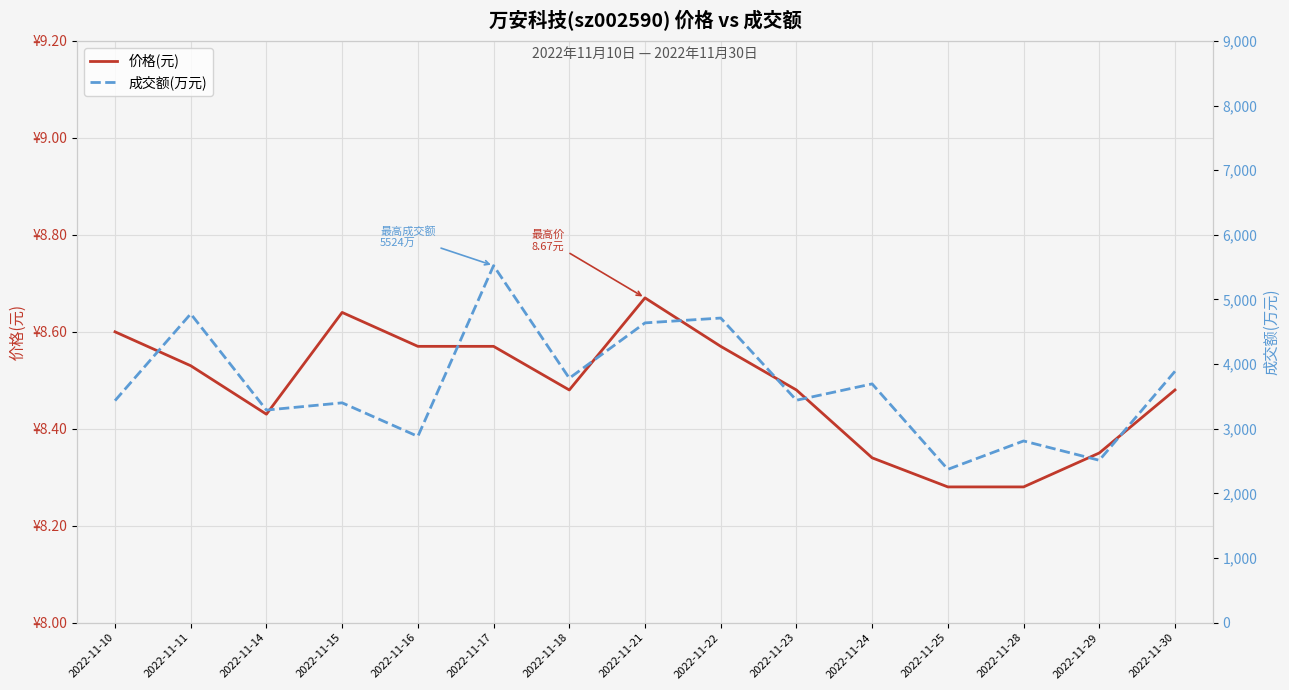

Is this an area chart (filled region under the line)?

No